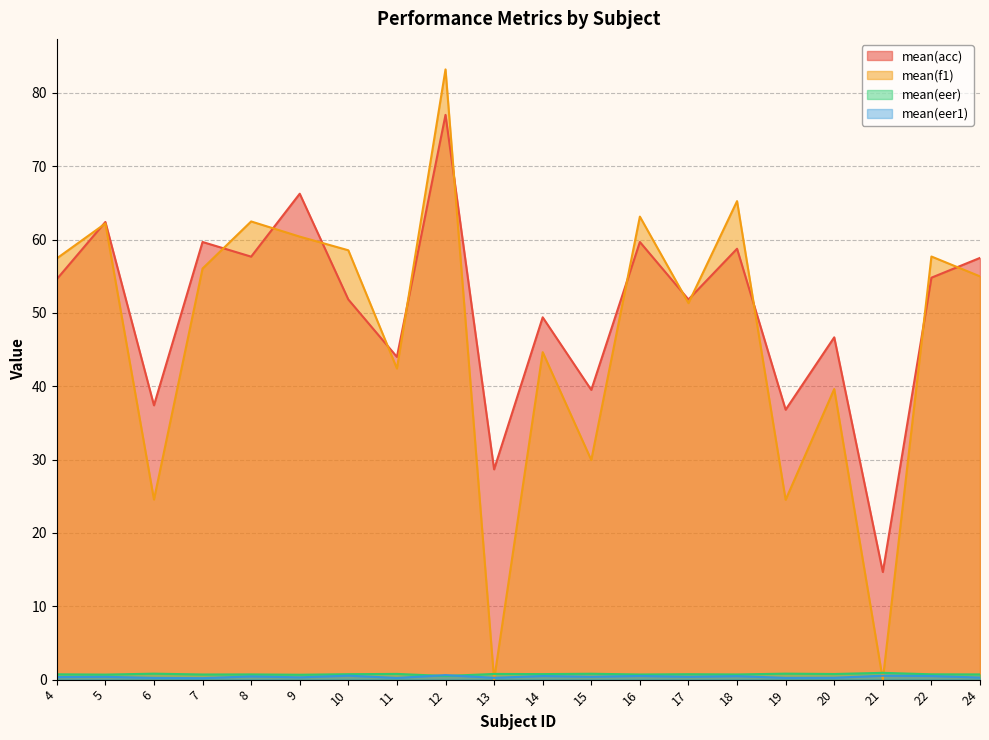

Which category has the highest value in the mean(eer1) series?

12